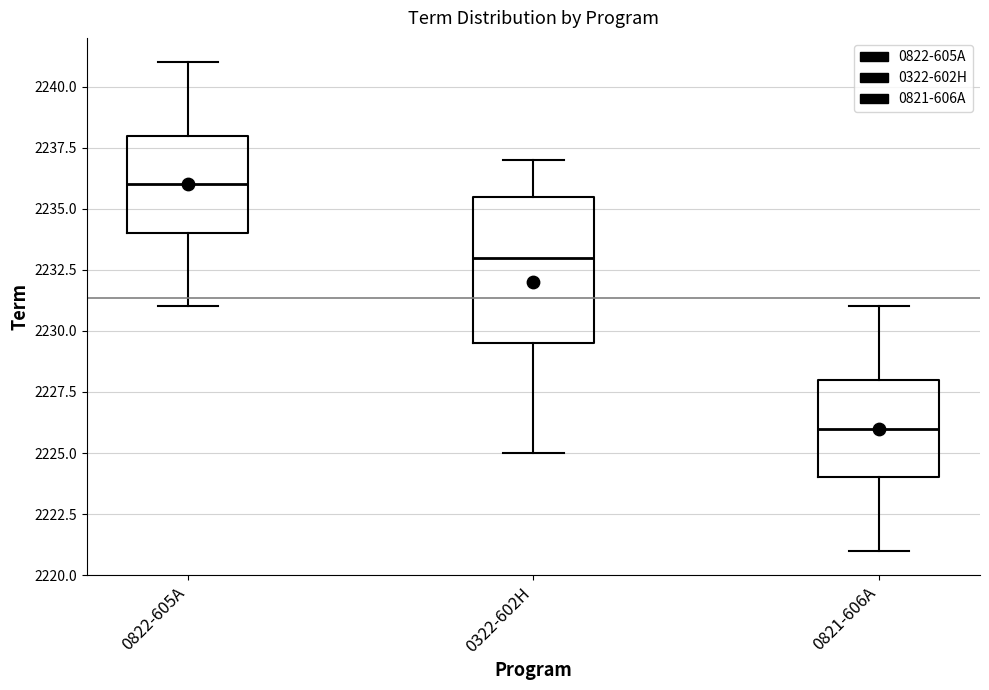

Comparing the boxes themselves (not the whiskers), which one is the tallest?

0322-602H